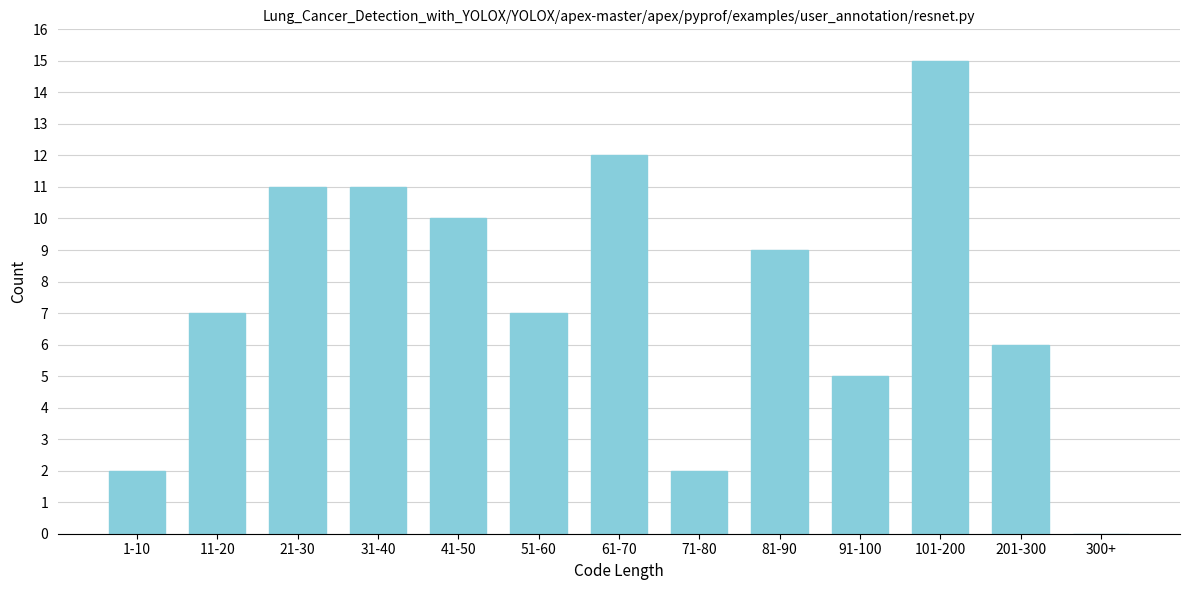

Reading left to right, extract all data points from this chart.

1-10=2	11-20=7	21-30=11	31-40=11	41-50=10	51-60=7	61-70=12	71-80=2	81-90=9	91-100=5	101-200=15	201-300=6	300+=0